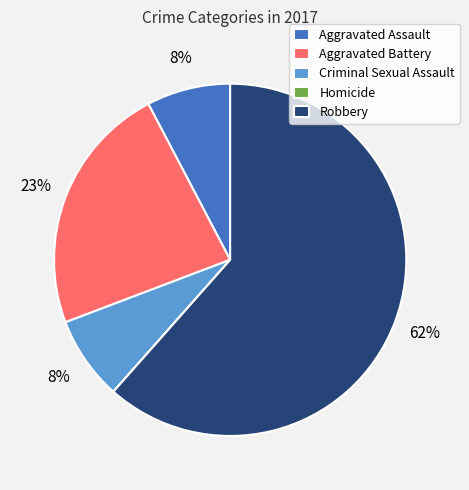

Between Aggravated Assault and Aggravated Battery, which is larger?

Aggravated Battery